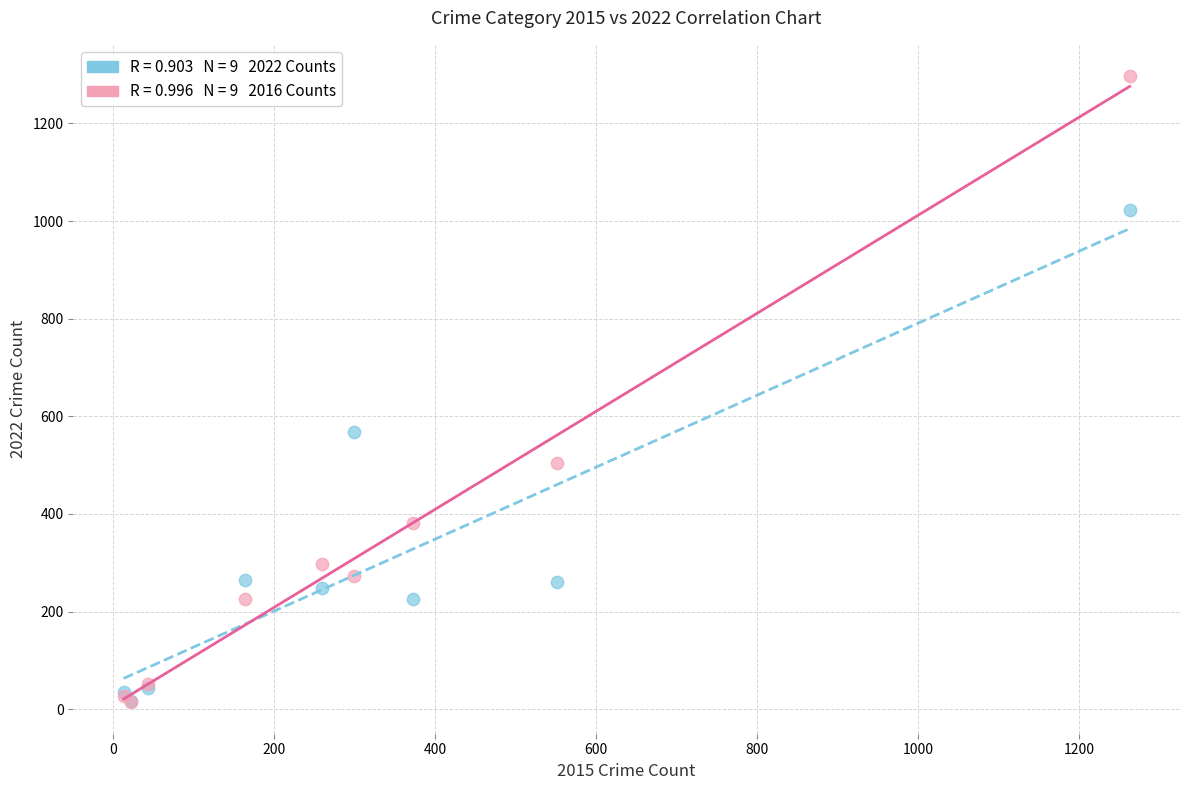

Across all series, what Y value is closest to 655?

567